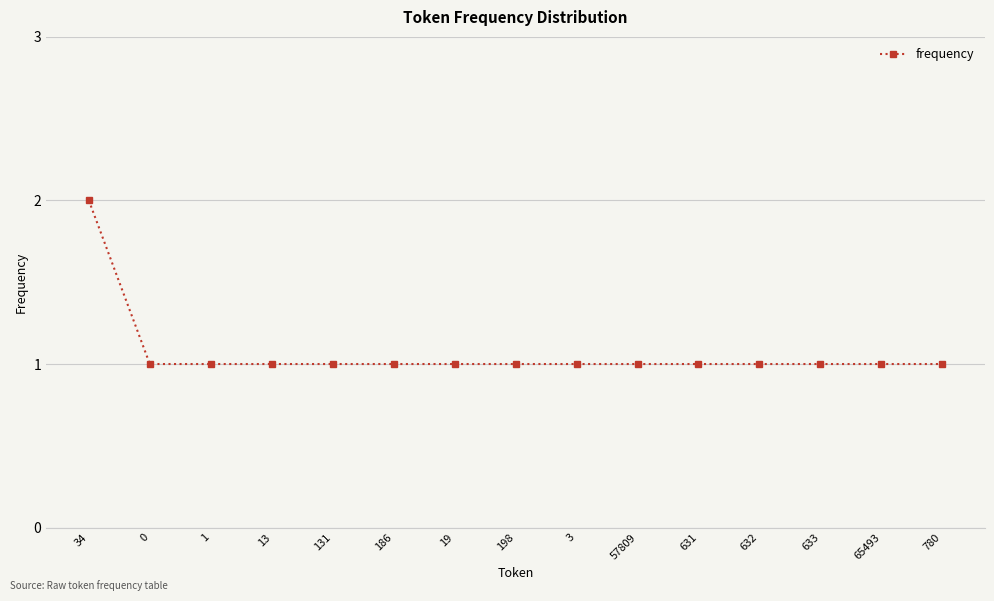

What is the sum of all values?

16